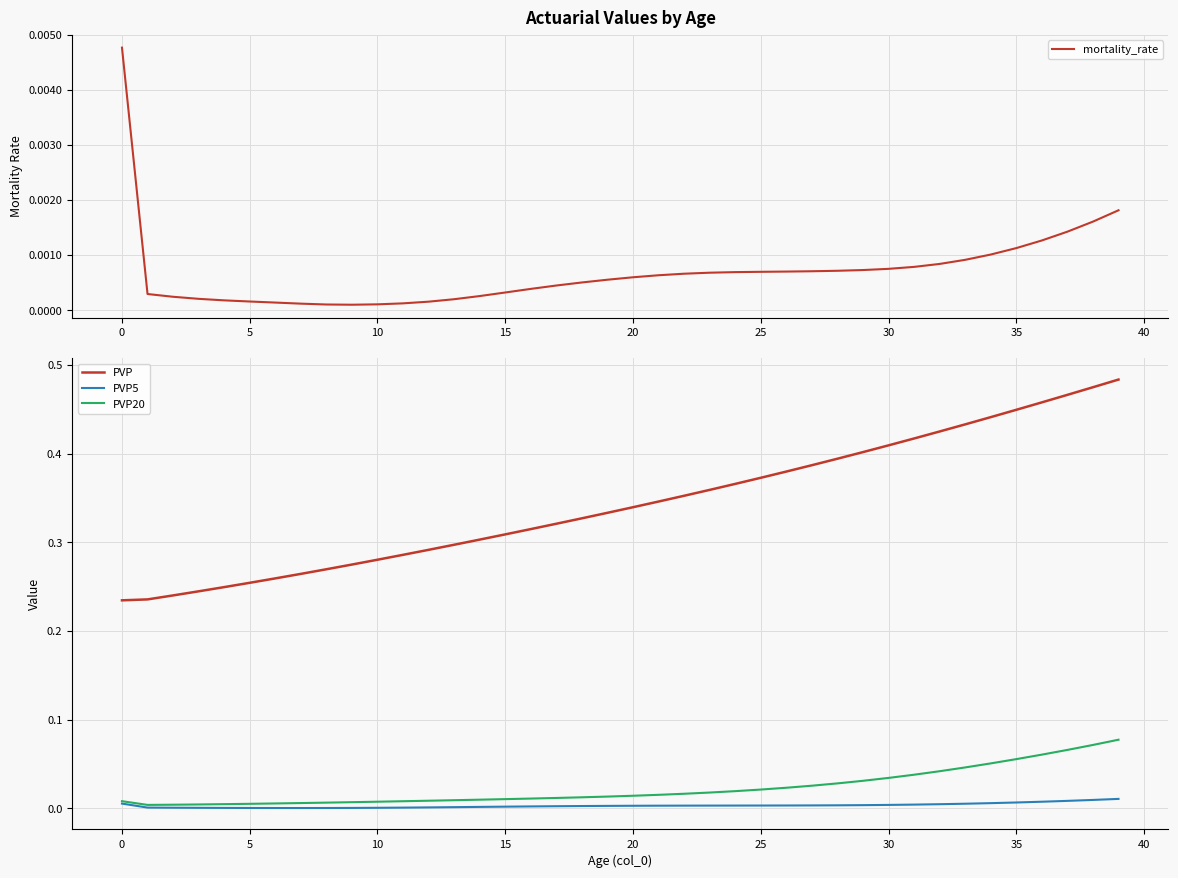

True or false: PVP5 has a value of 0.0 at 18.

False